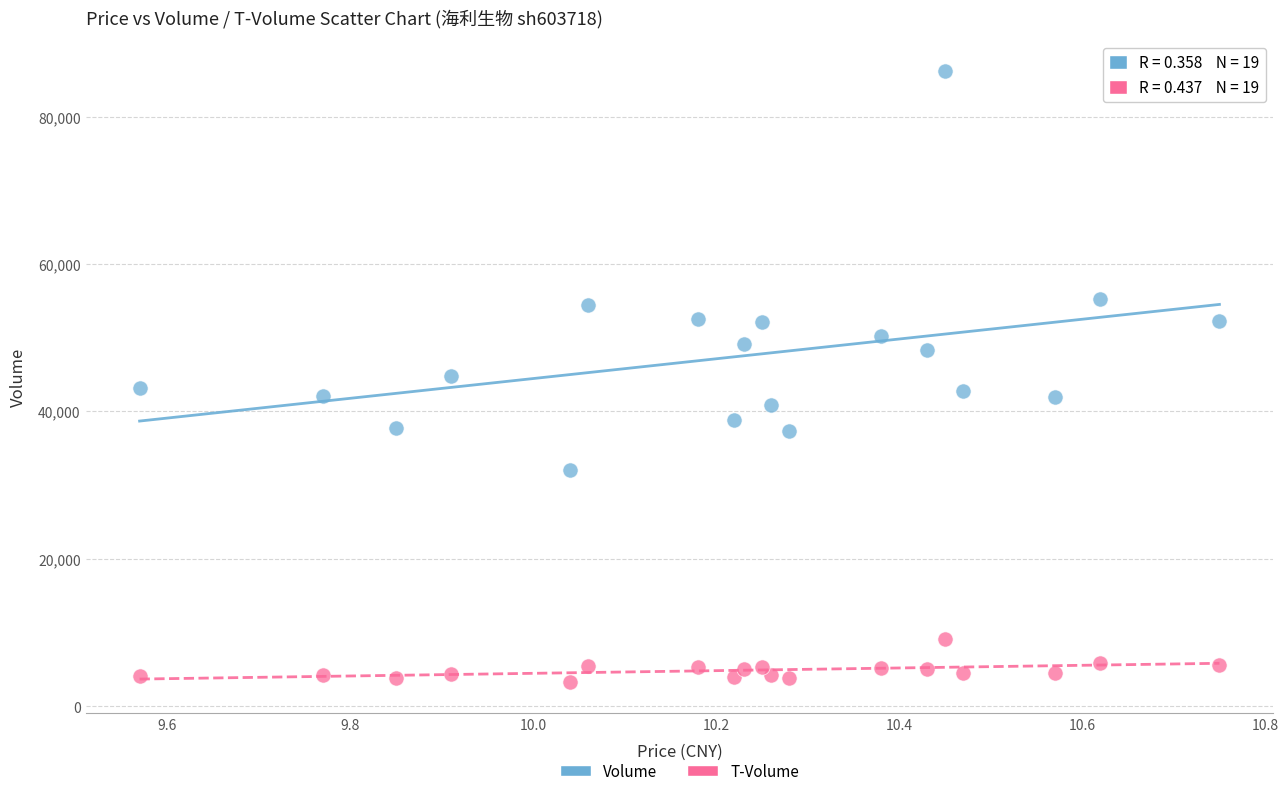

Which series has the largest Y range (max minus min)?

Volume